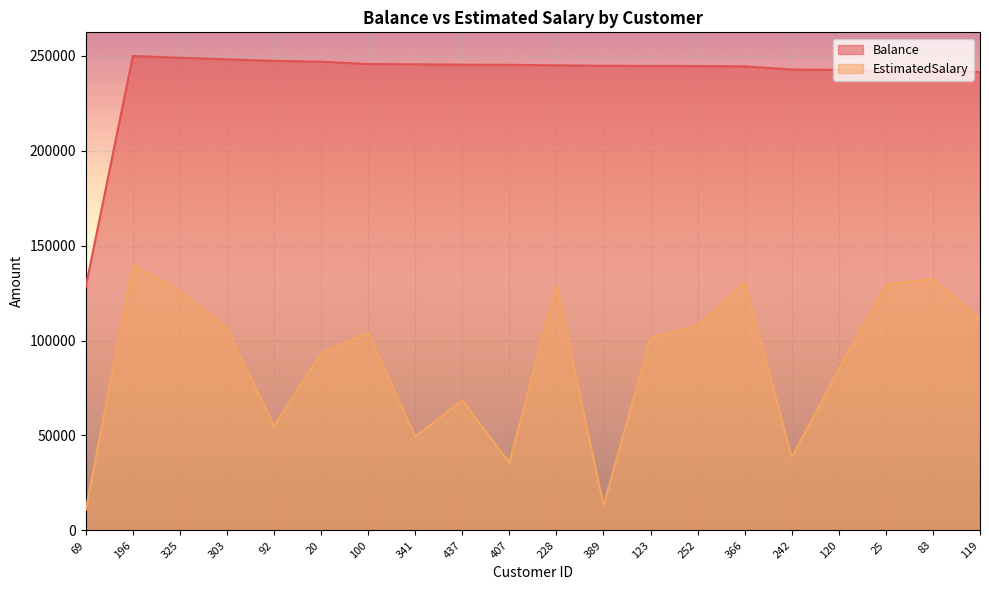

Reading right to left, what are all the values shown in this chart?

Balance: 241431.4	241939.6	242071.4	242524.2	242675.6	244367.8	244519.7	244614.9	244670.7	244926.4	245176.2	245266.6	245454.0	245611.6	246840.4	247280.3	248060.9	248917.5	249802.0	128389.0
EstimatedSalary: 111108.0	132533.0	129312.1	84784.5	38577.0	130825.1	107875.3	101378.4	12942.8	129494.5	35708.4	68485.7	49422.5	103995.5	93337.3	54977.1	105985.3	126187.3	139671.4	10848.5